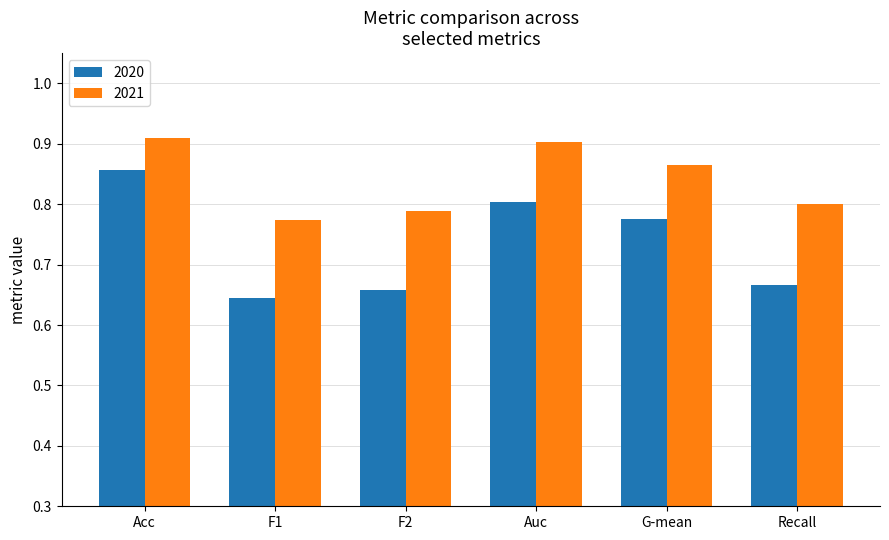

What position from the right is F1?

5